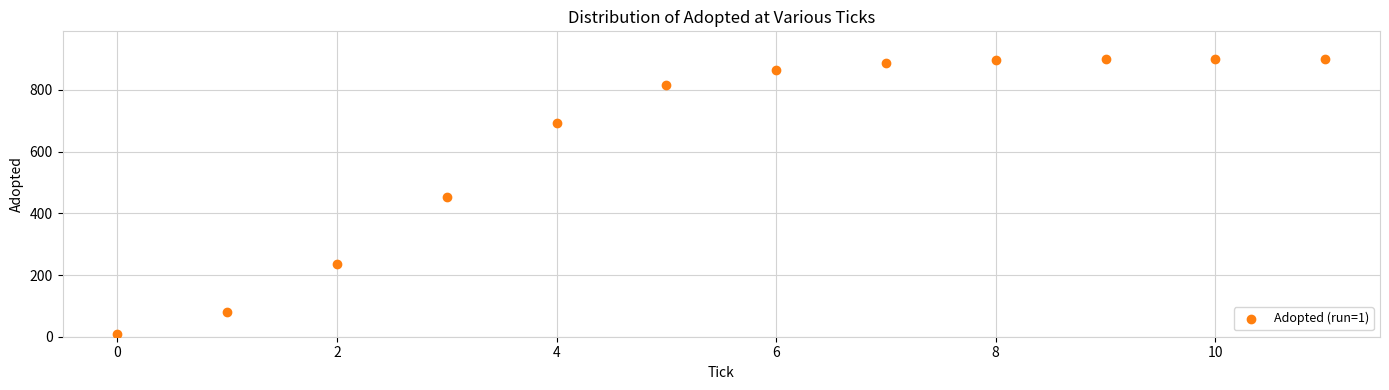

What is the average Y value?

637